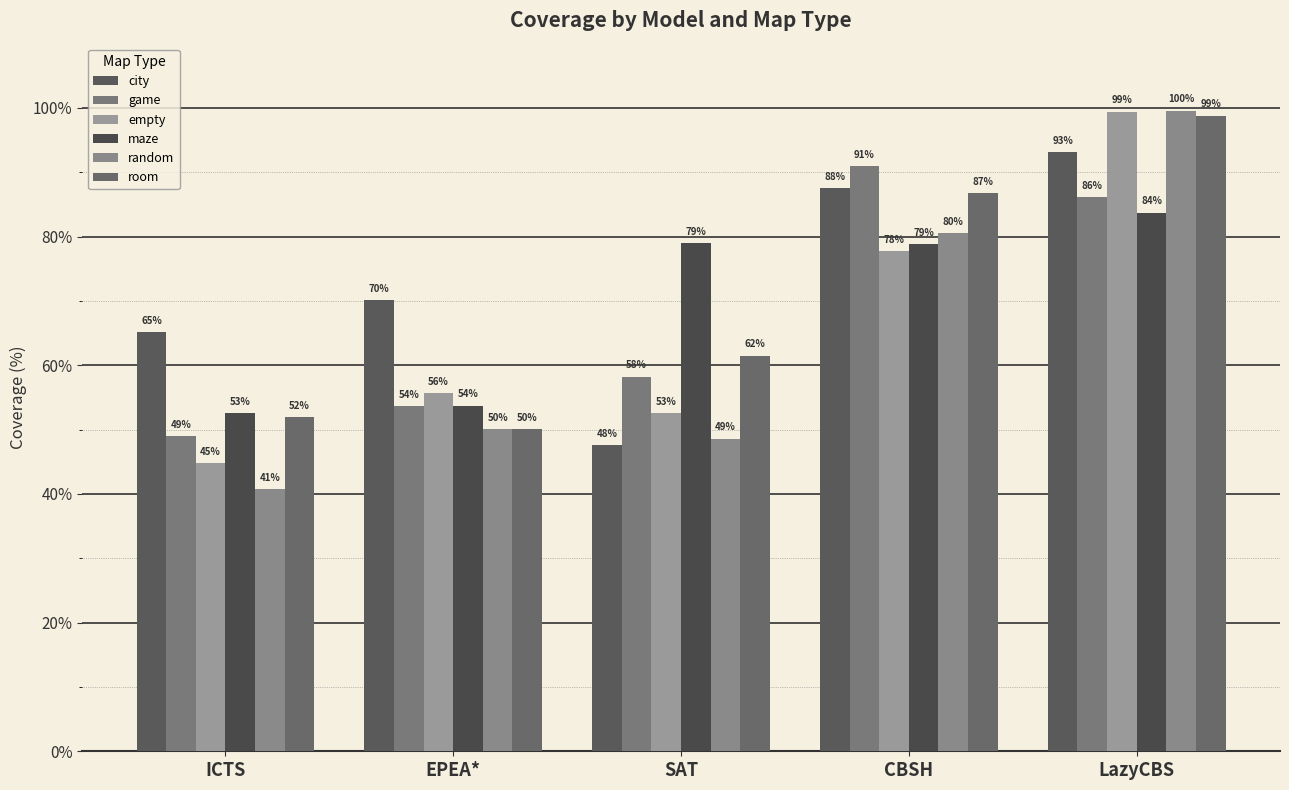

What is the minimum value for city?

47.6